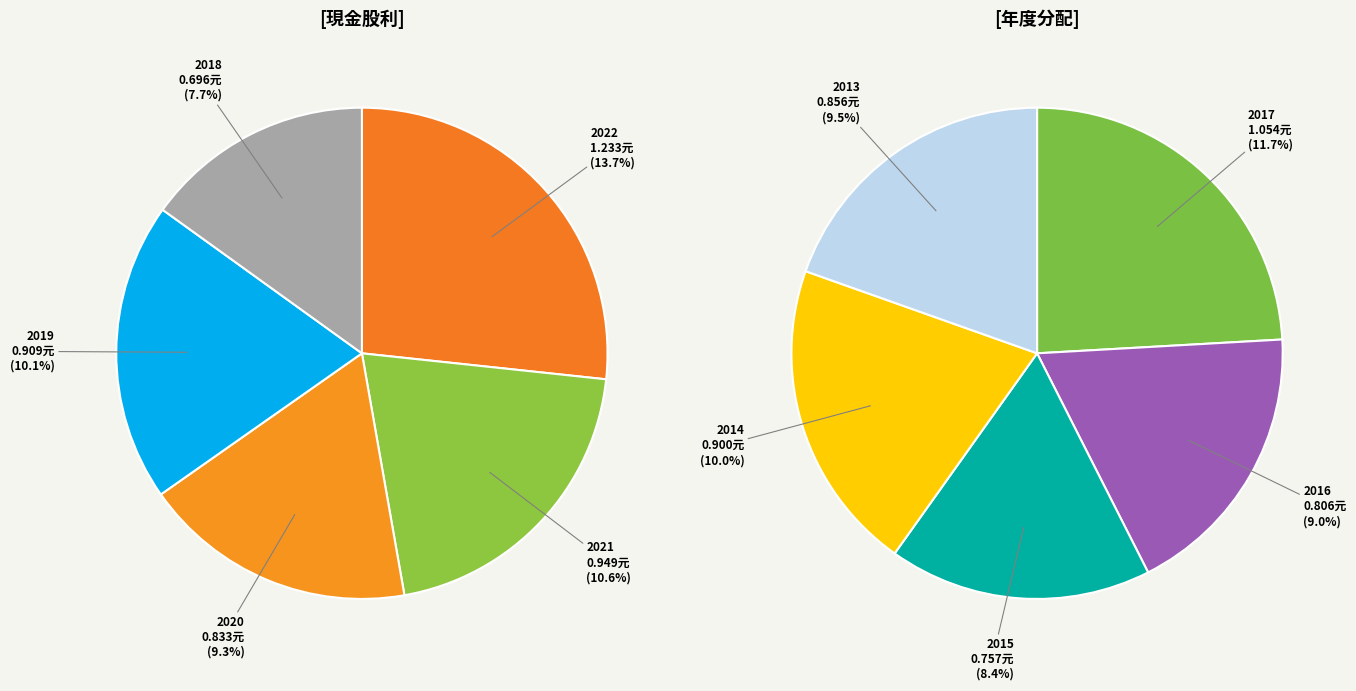

To the nearest percent, what is the difference between the 2021 and 2015 slice percentages?

2%